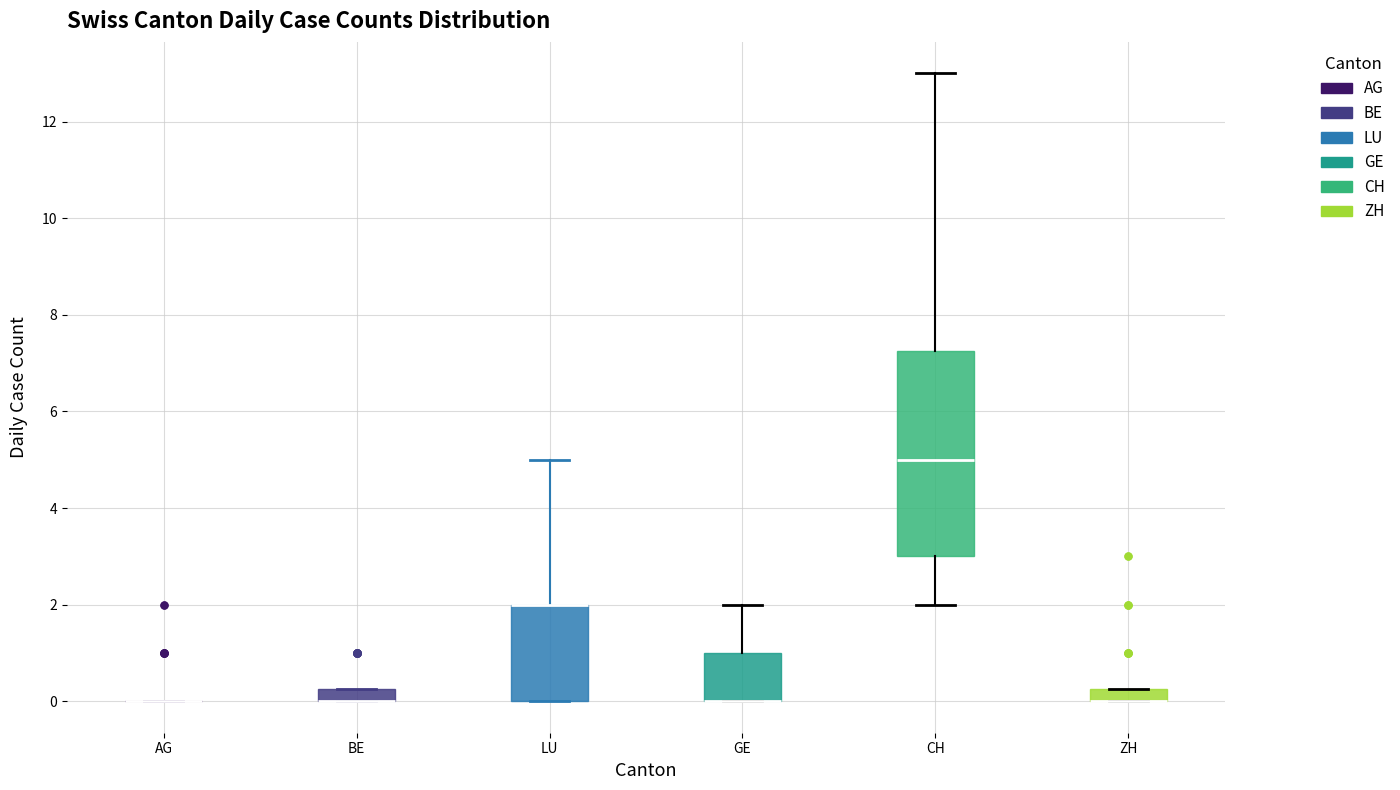

Where is the lower edge of the box for CH on the y-axis? The values are not printed on the chart, so give them approximately, as read against the axis.

3.0